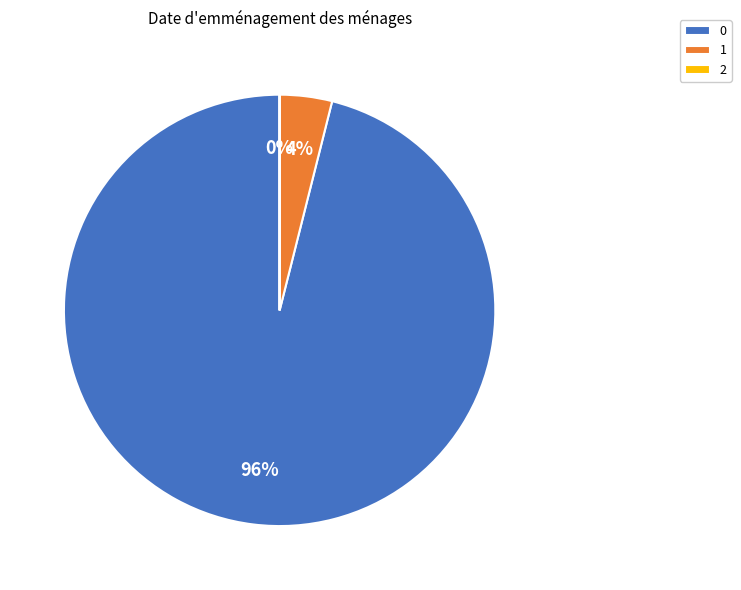

To the nearest percent, what is the combined percentage of 1 and 2?

4%